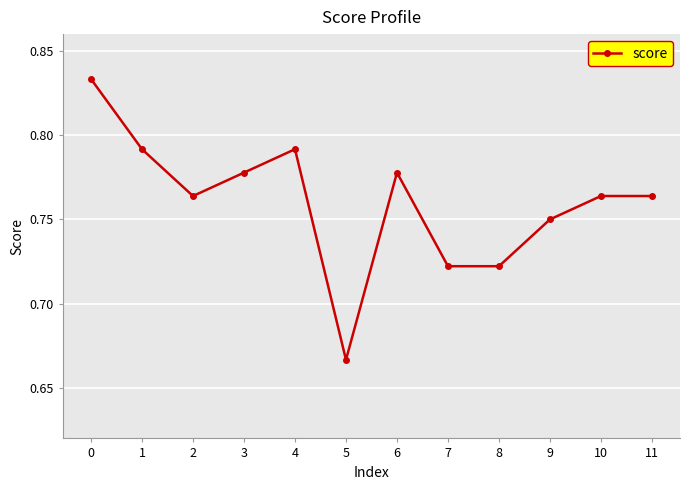

True or false: the data shows 1.3 at 3.

False